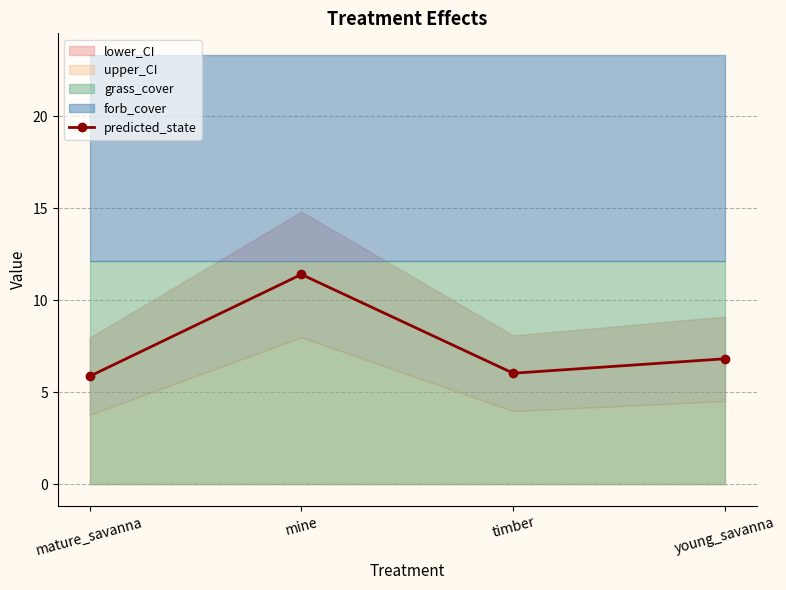

What is the difference between the maximum and second lowest values?

5.4